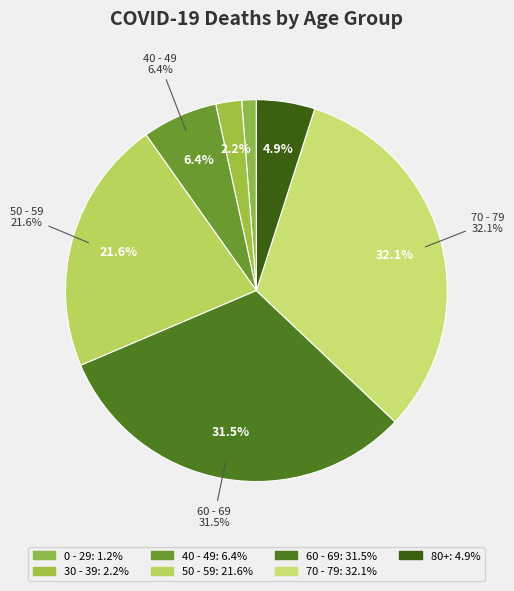

Which has a higher value, 12 or 32?

32